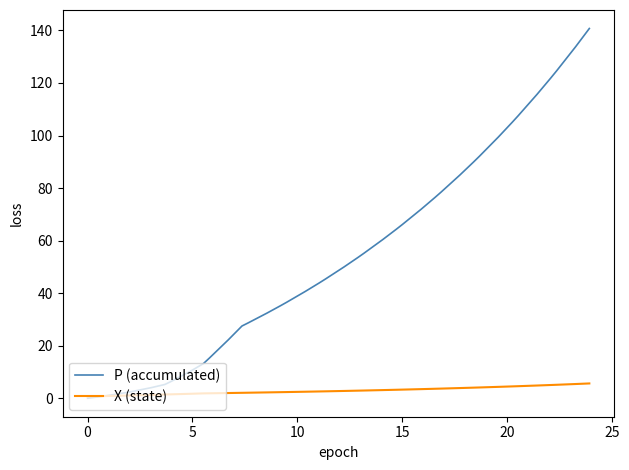

Which series has the widest spread of values?

P (accumulated)